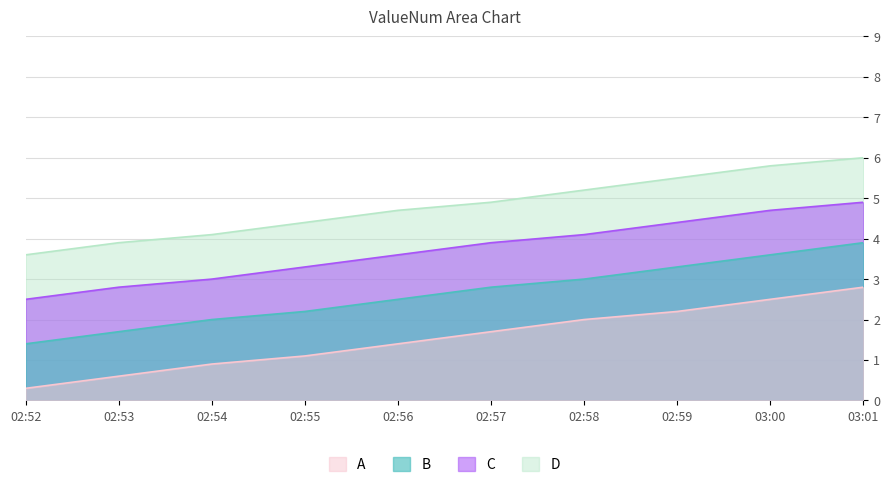

What is the label of the 2nd point from the left?

02:53